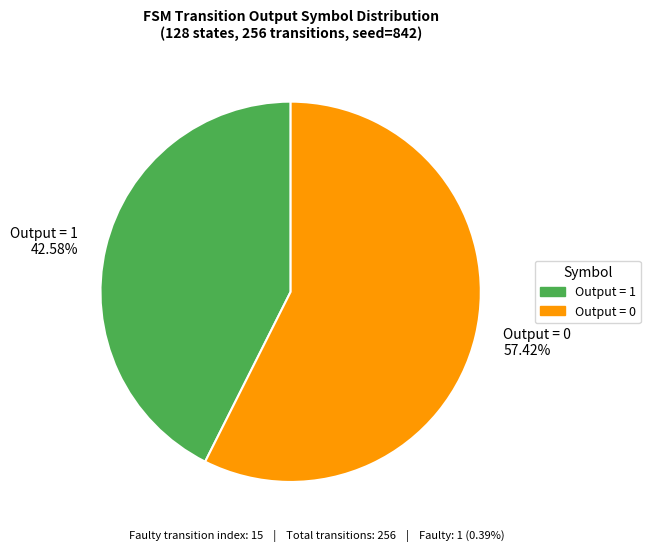

Approximately how many times larger is the value at Output = 1 compared to Output = 0?

0.7